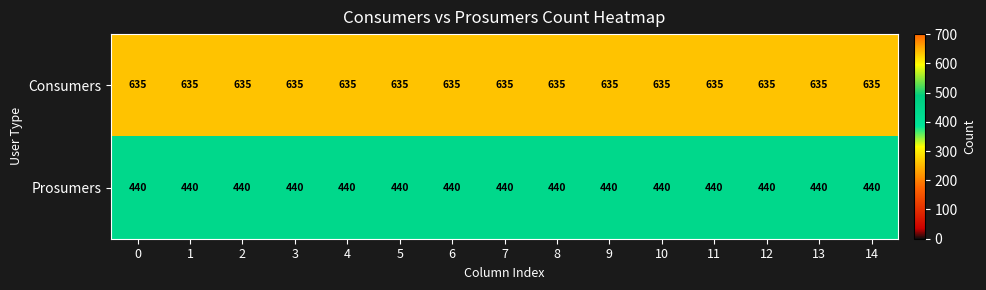

What is the difference between the highest and lowest values at 11?

195